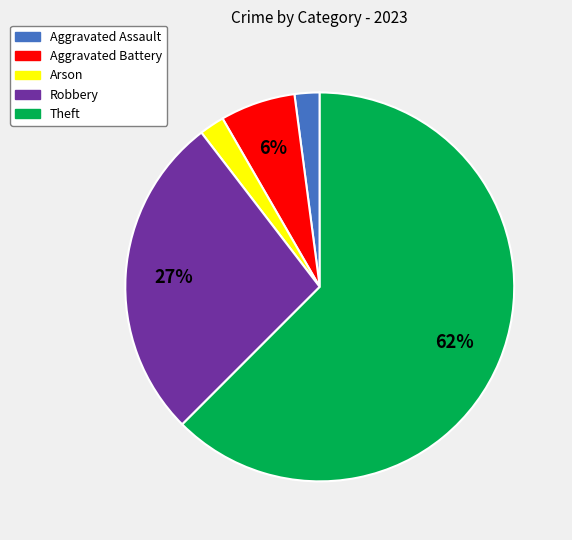

True or false: Arson accounts for 2% of the total.

True